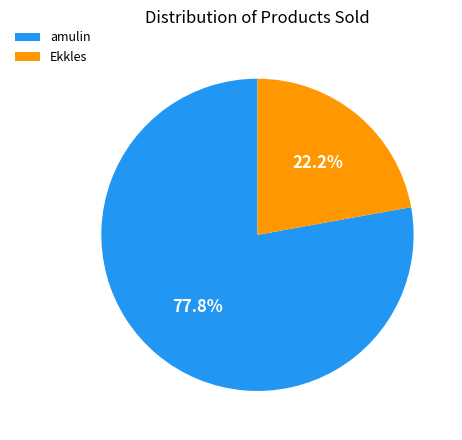

Which slice is the smallest?

Ekkles